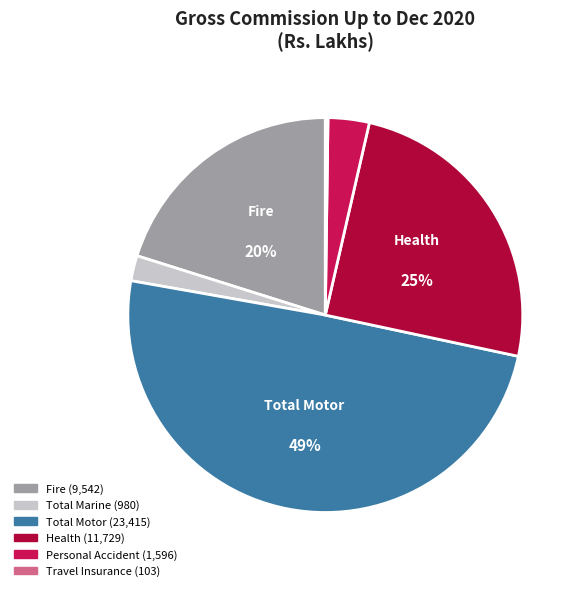

Does any single category account for the majority?

No